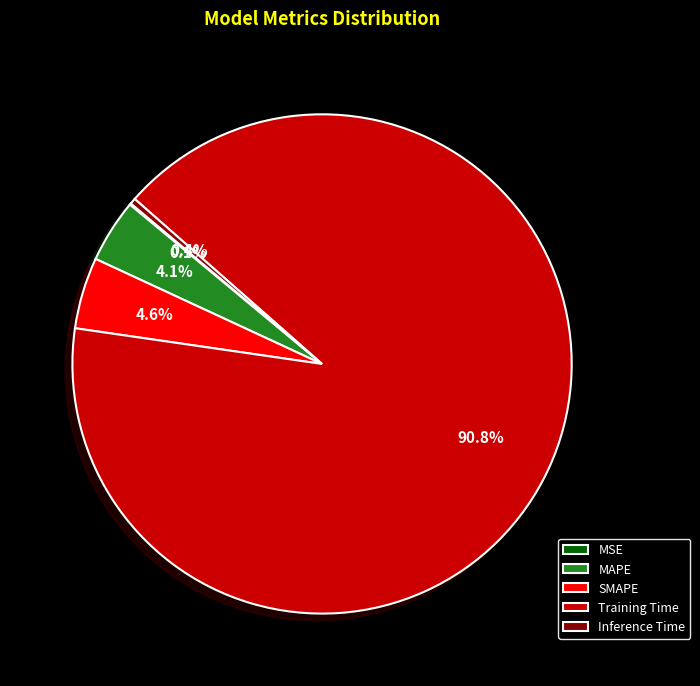

The Inference Time slice represents 0% of the pie. True or false?

True